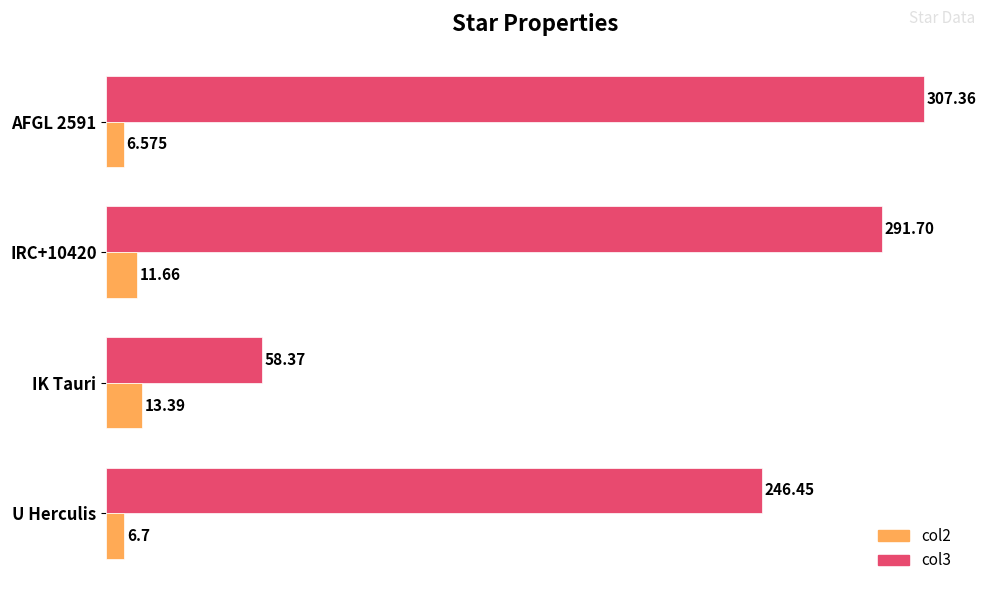

Which series has the largest total across all categories?

col3